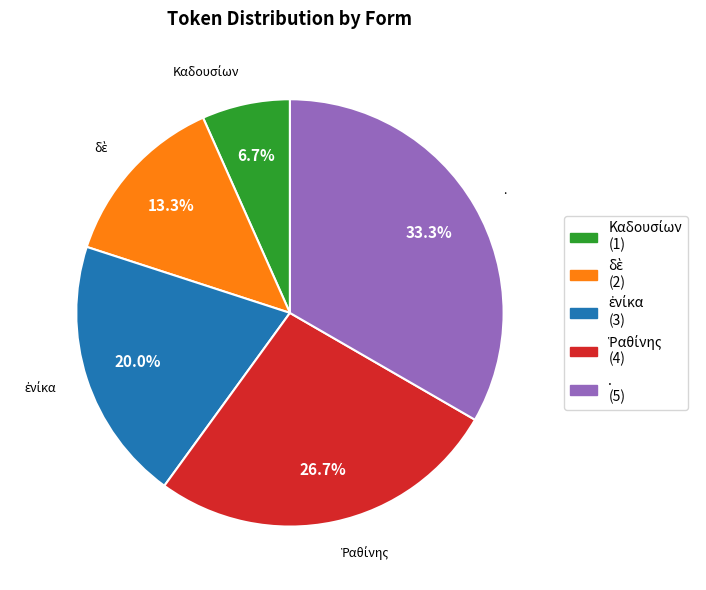

Does any single category account for the majority?

No